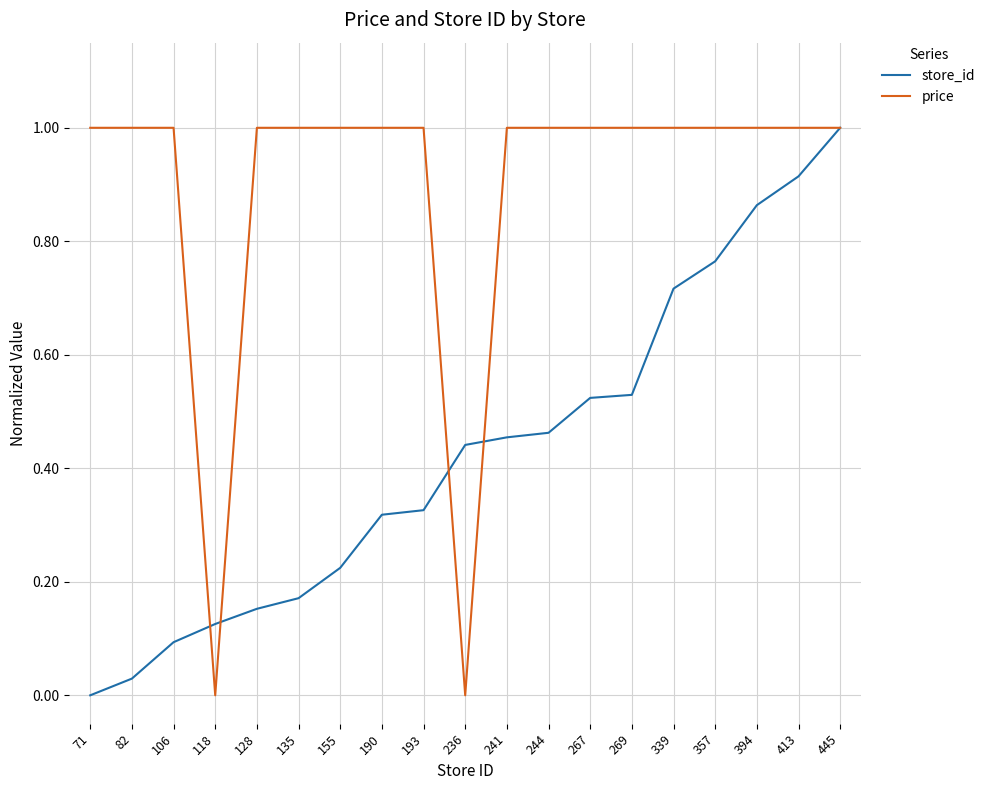

What is the total value across all series at 128?

1.2